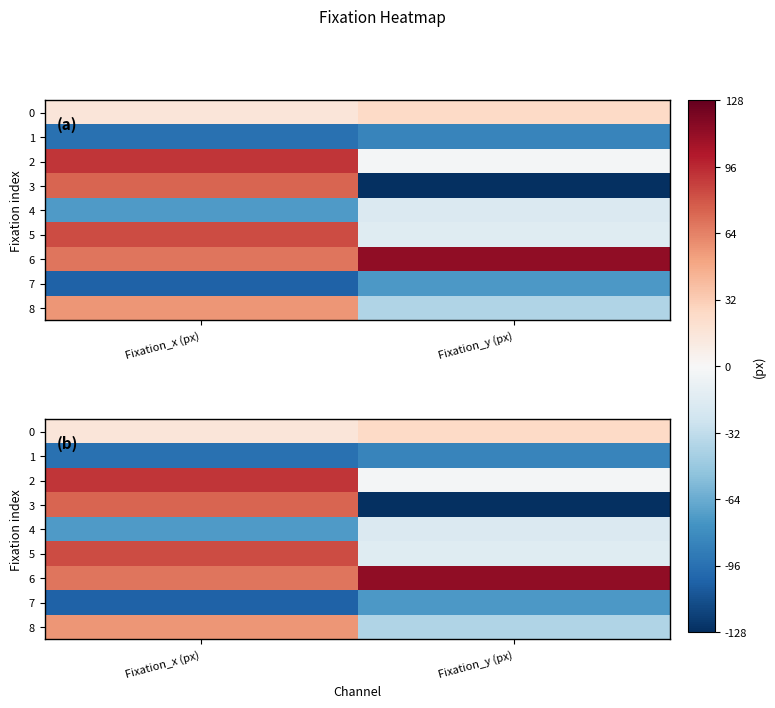

List the labels in order of 3 value, largest first.

Fixation_x (px), Fixation_y (px)